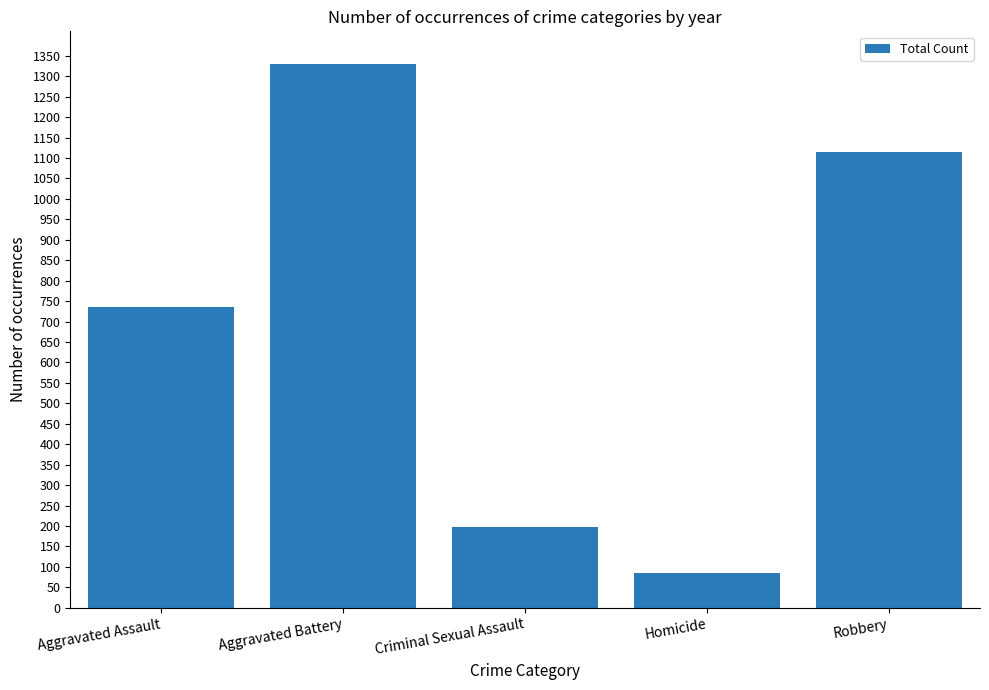

What is the change in value from Aggravated Battery to Homicide?

-1246